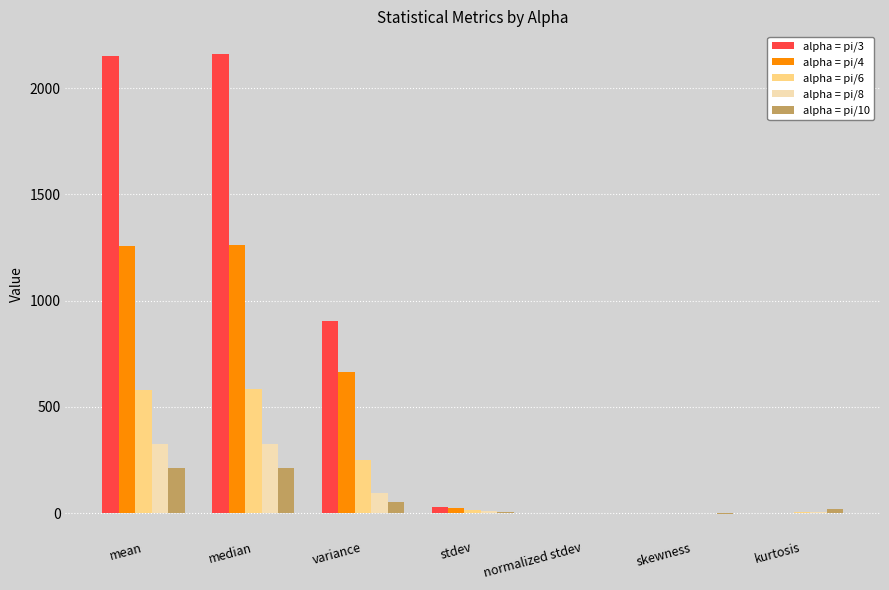

Between mean and stdev, which series saw the biggest shift?

alpha = pi/3